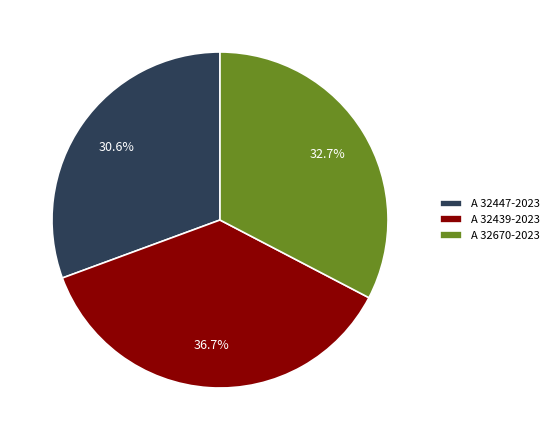

How many slices are in this pie chart?

3